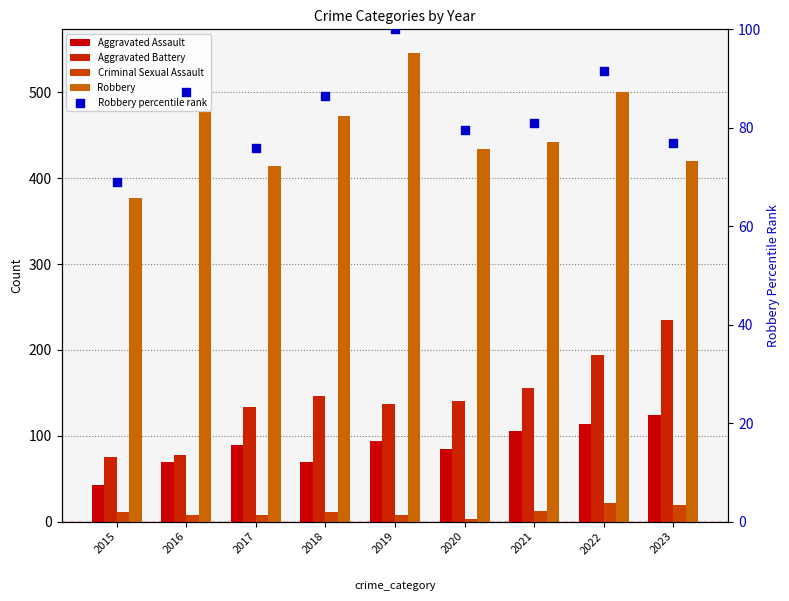

Which series has the largest total across all categories?

Robbery